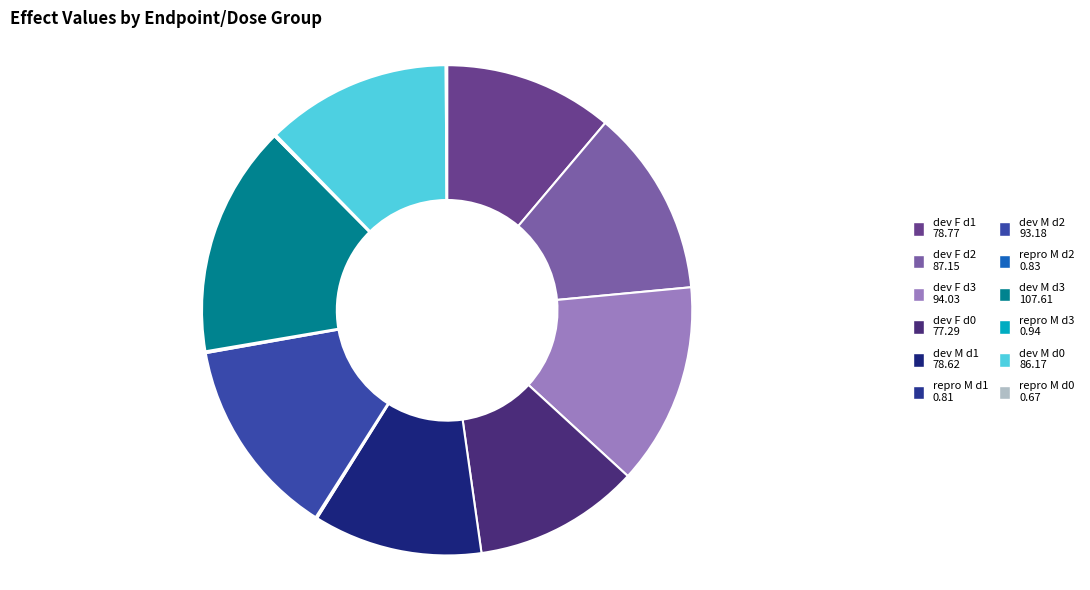

To the nearest percent, what is the difference between the largest and smallest slice percentages?

15%